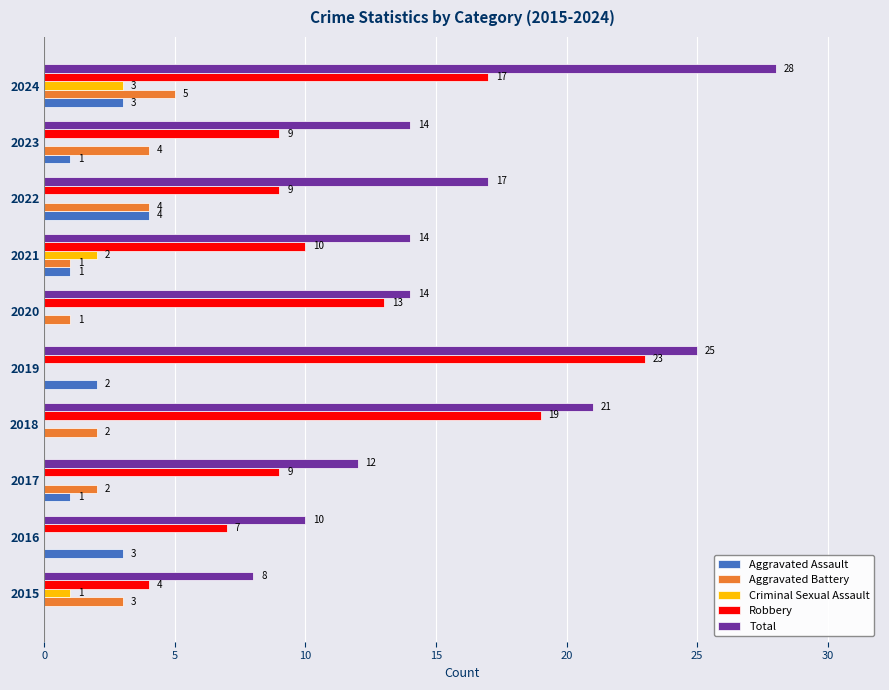

Which series has the largest total across all categories?

Total